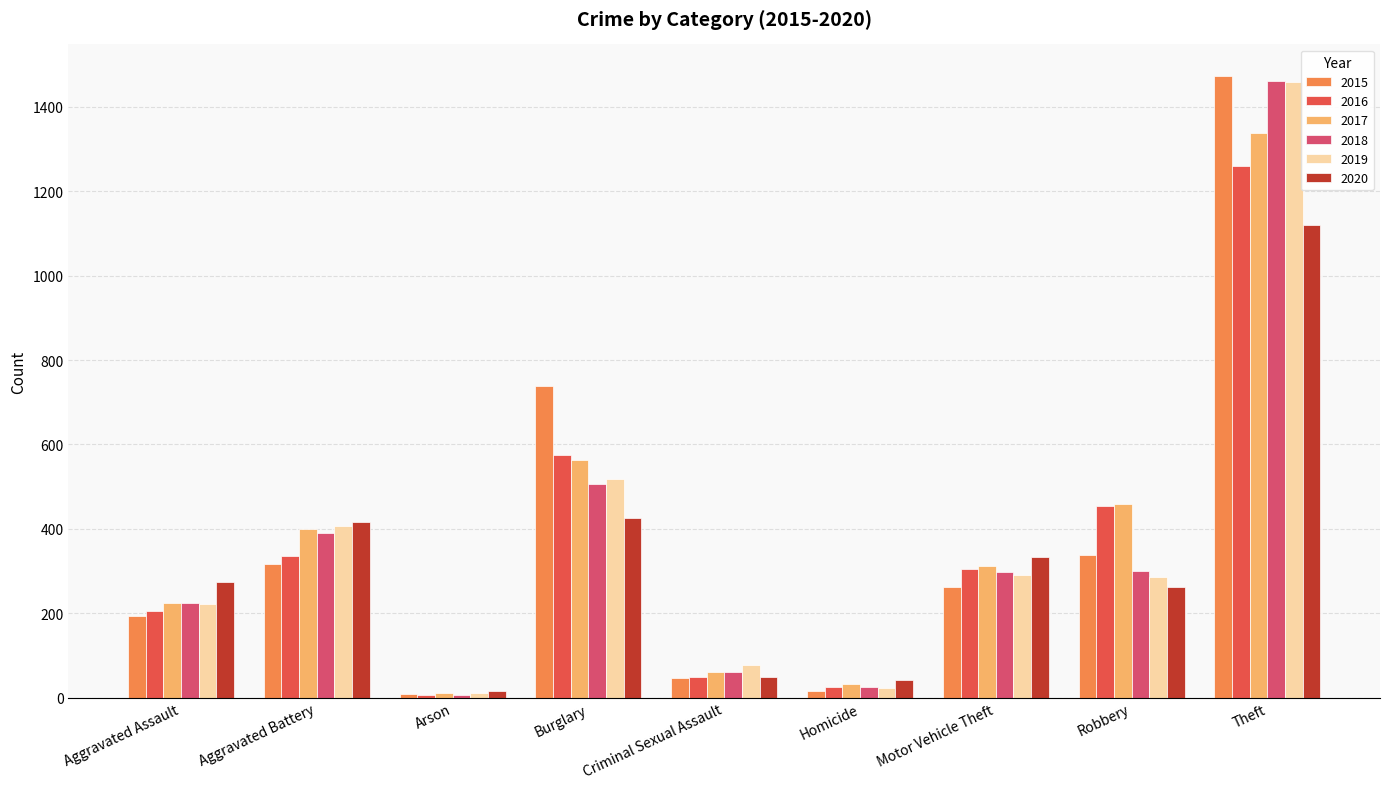

What is the spread (max minus min) of values at Aggravated Battery?

100